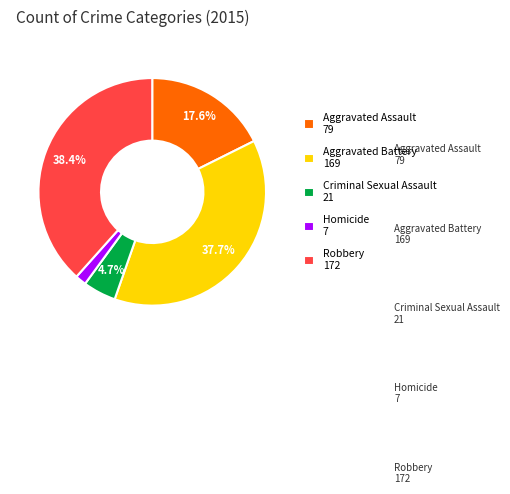

Rank the categories by value from lowest to highest.

Homicide, Criminal Sexual Assault, Aggravated Assault, Aggravated Battery, Robbery